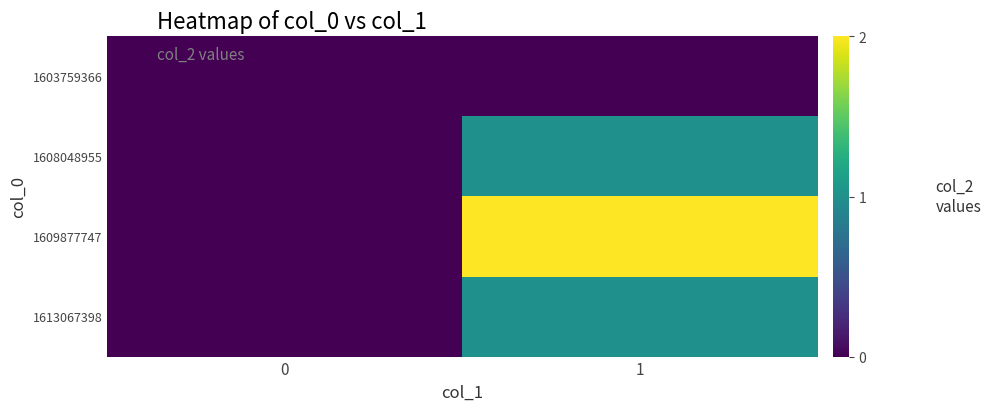

At how many categories does at least one series exceed 1?

1